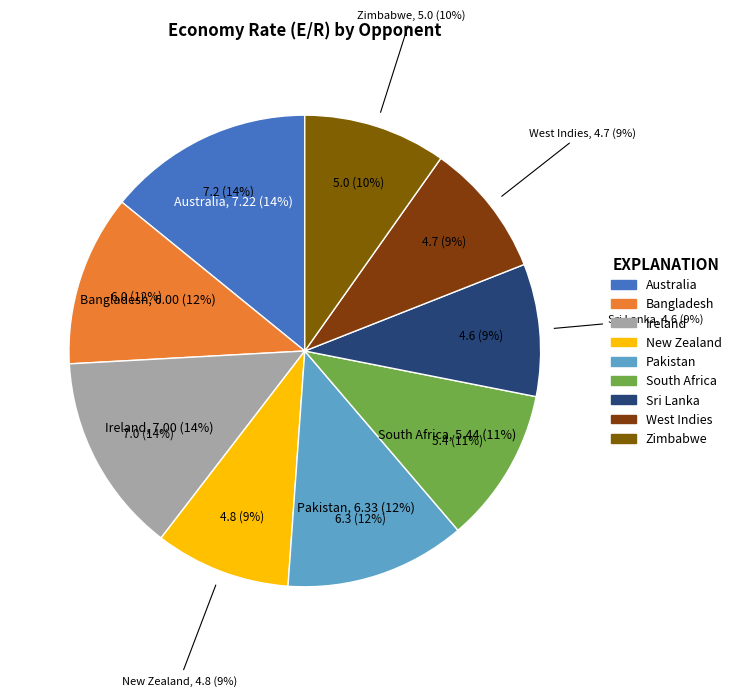

Which category has the smallest portion of the pie?

Sri Lanka